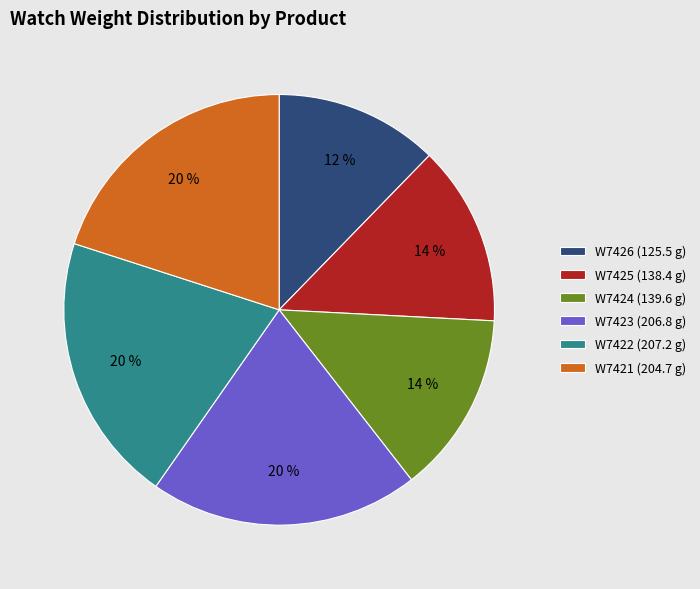

Is it true that W7425 is 14% of the pie?

True